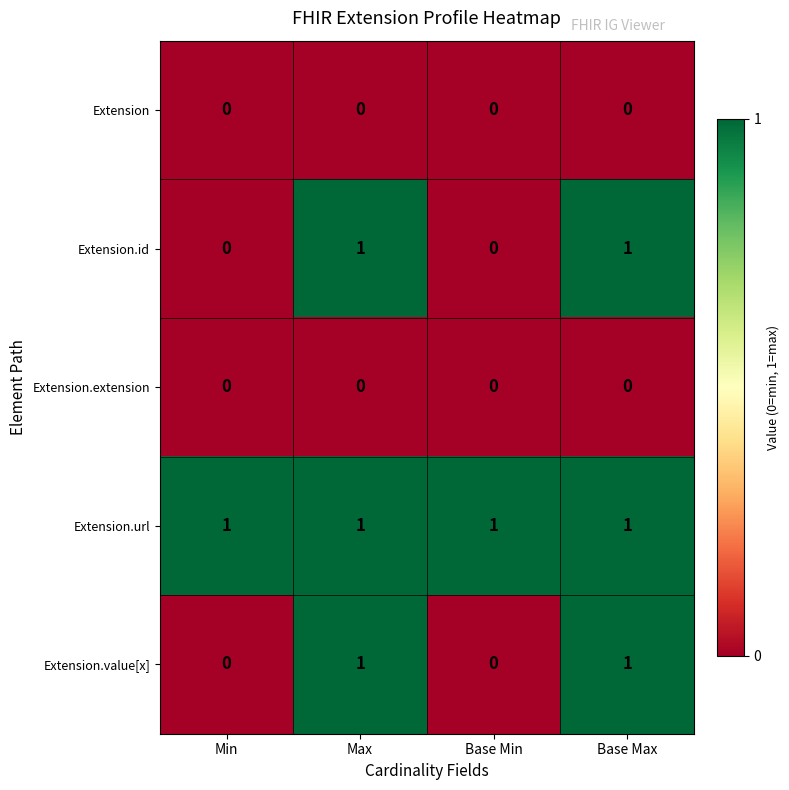

At how many categories does at least one series exceed 0?

4